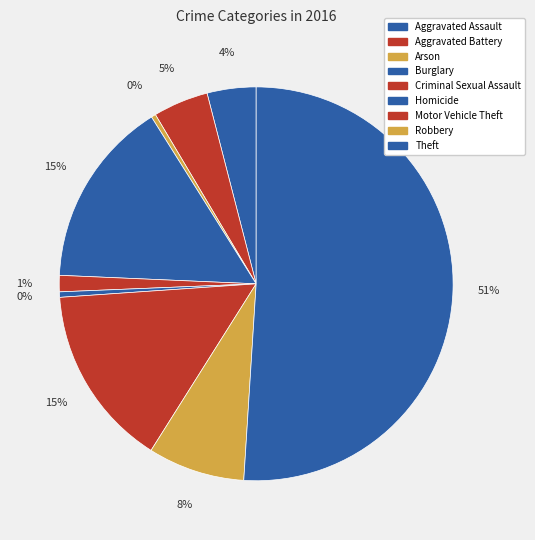

How many slices are in this pie chart?

9